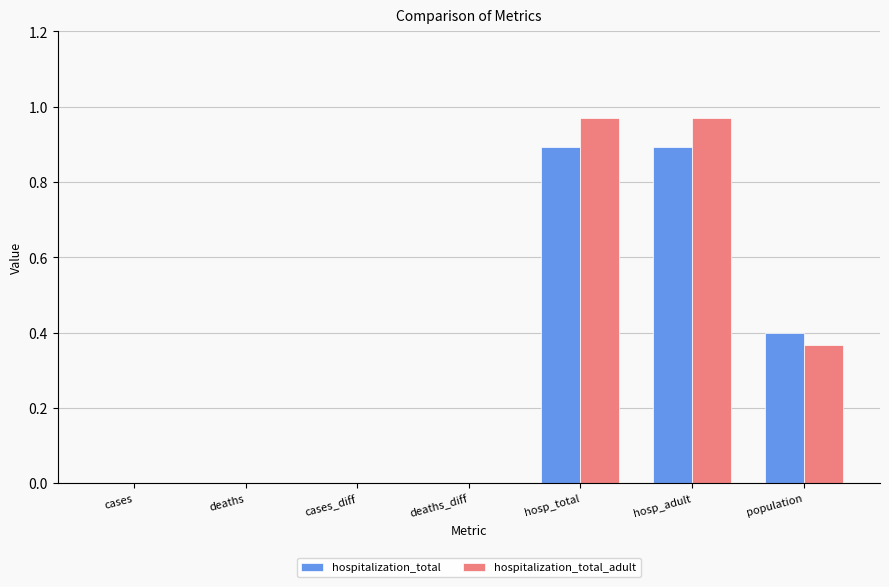

How many distinct data groups are displayed?

2